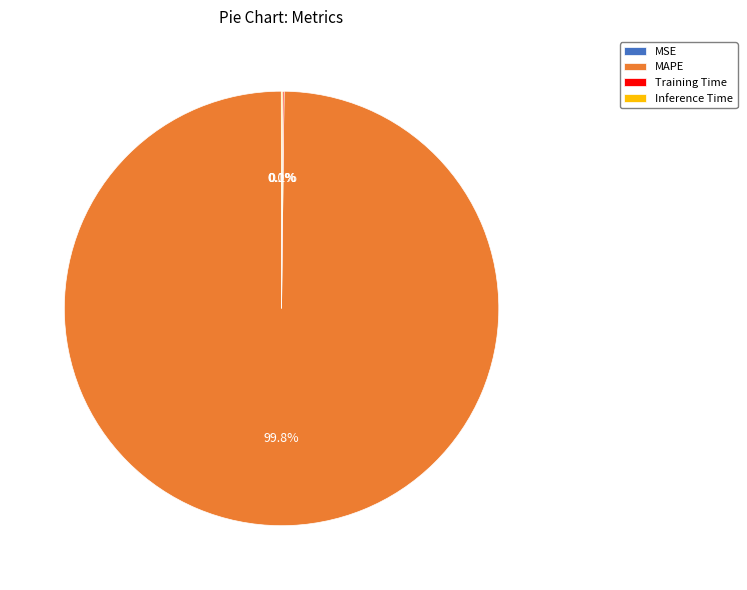

Is there any slice that represents more than half of the pie?

Yes